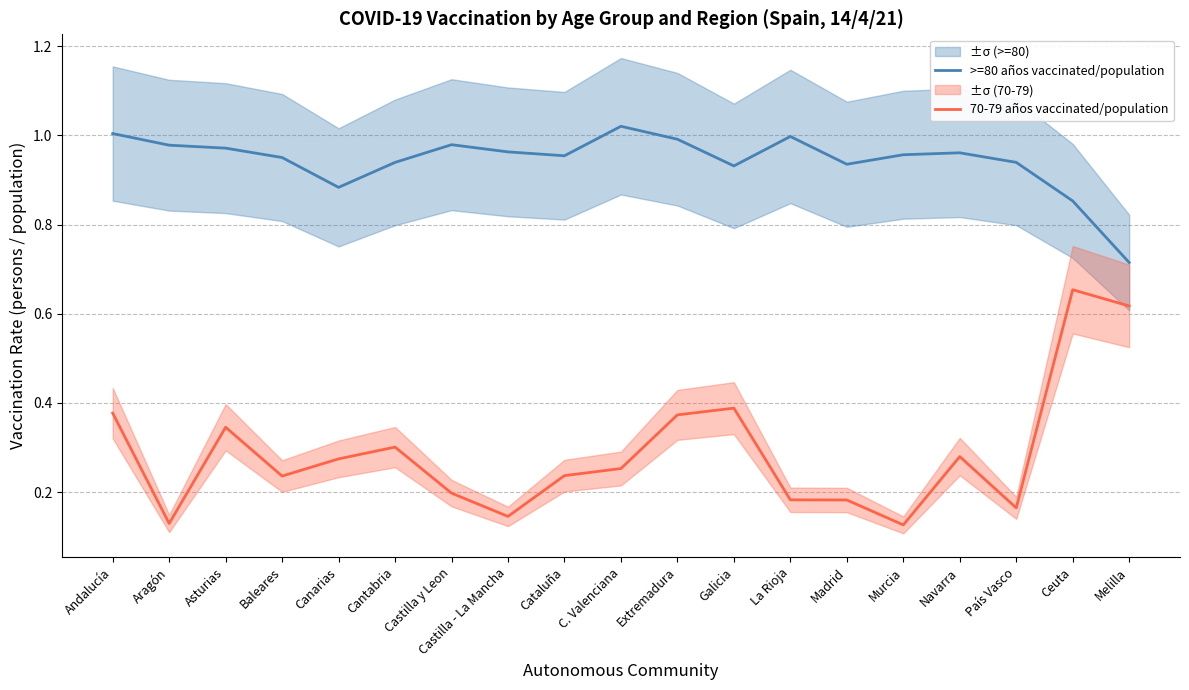

Reading left to right, transcribe all the data shown in this chart.

>=80 años vaccinated/population: 1.0	1.0	1.0	1.0	0.9	0.9	1.0	1.0	1.0	1.0	1.0	0.9	1.0	0.9	1.0	1.0	0.9	0.9	0.7
70-79 años vaccinated/population: 0.4	0.1	0.3	0.2	0.3	0.3	0.2	0.1	0.2	0.3	0.4	0.4	0.2	0.2	0.1	0.3	0.2	0.7	0.6